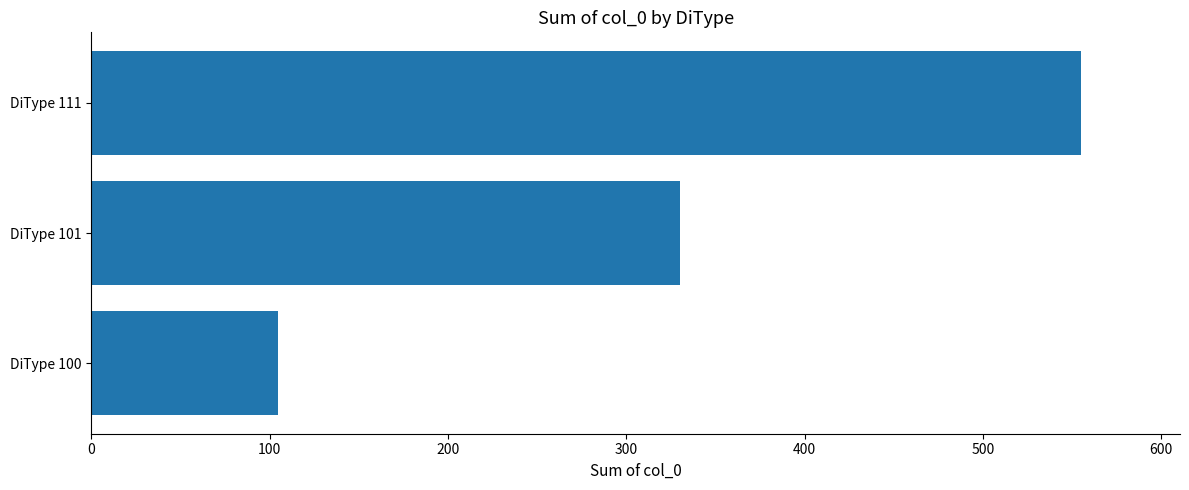

True or false: the data shows 576 at DiType 101.

False